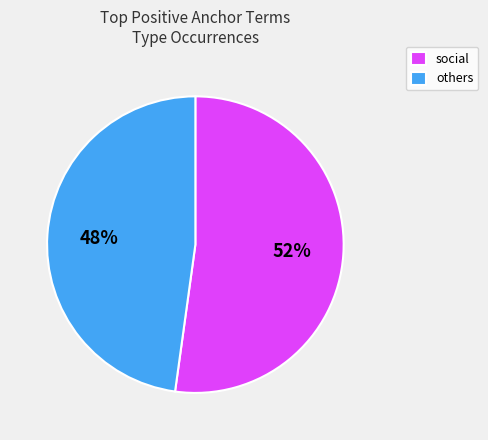

Which category accounts for the majority?

social